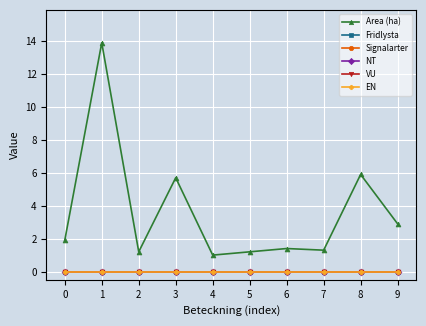

Is the value of Area (ha) at 1 greater than the value of EN at 4?

Yes